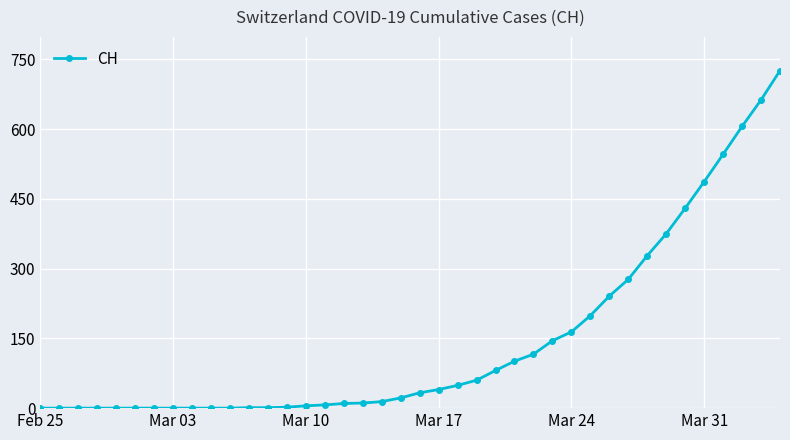

What is the maximum value shown in the chart?

726